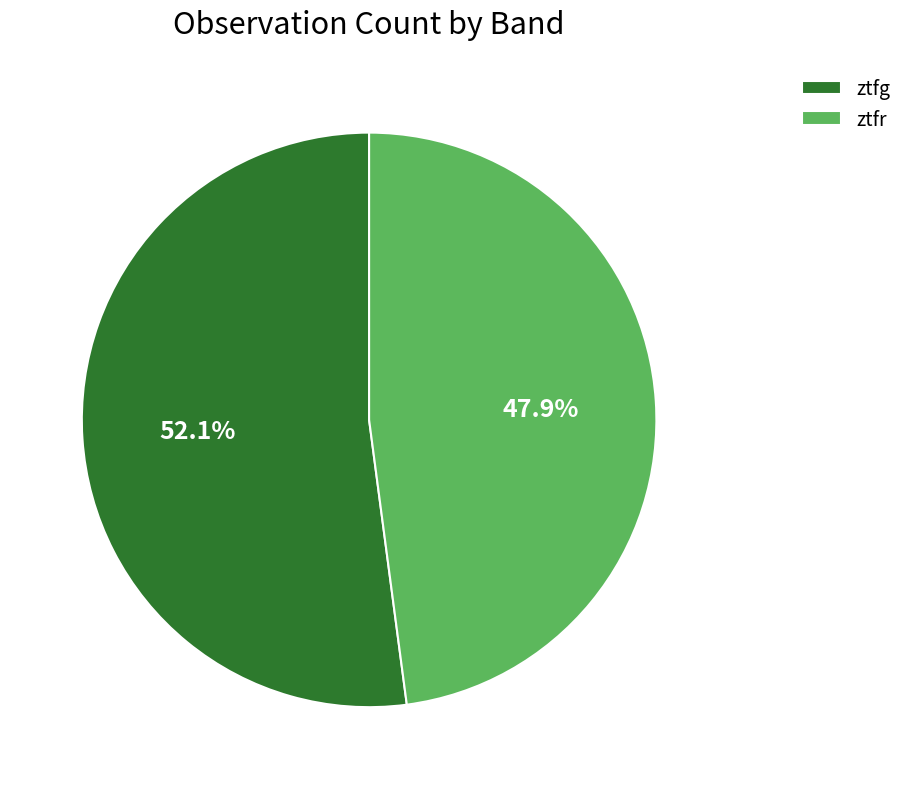

To the nearest percent, what percentage of the pie is ztfr?

48%